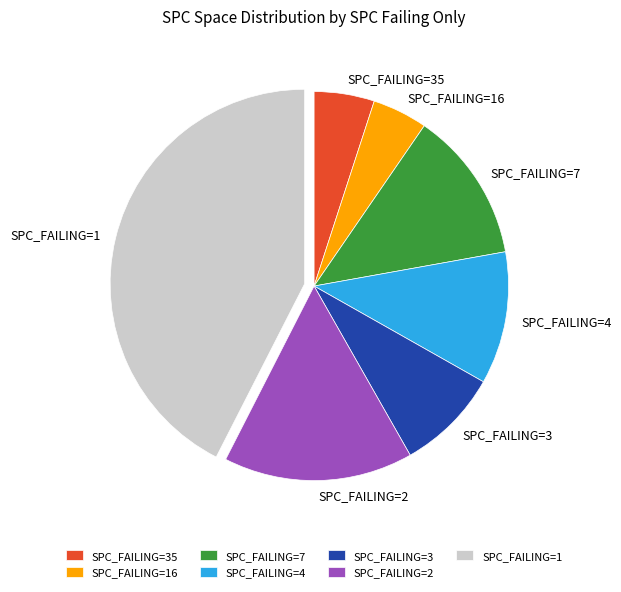

The SPC_FAILING=2 slice represents 7% of the pie. True or false?

False